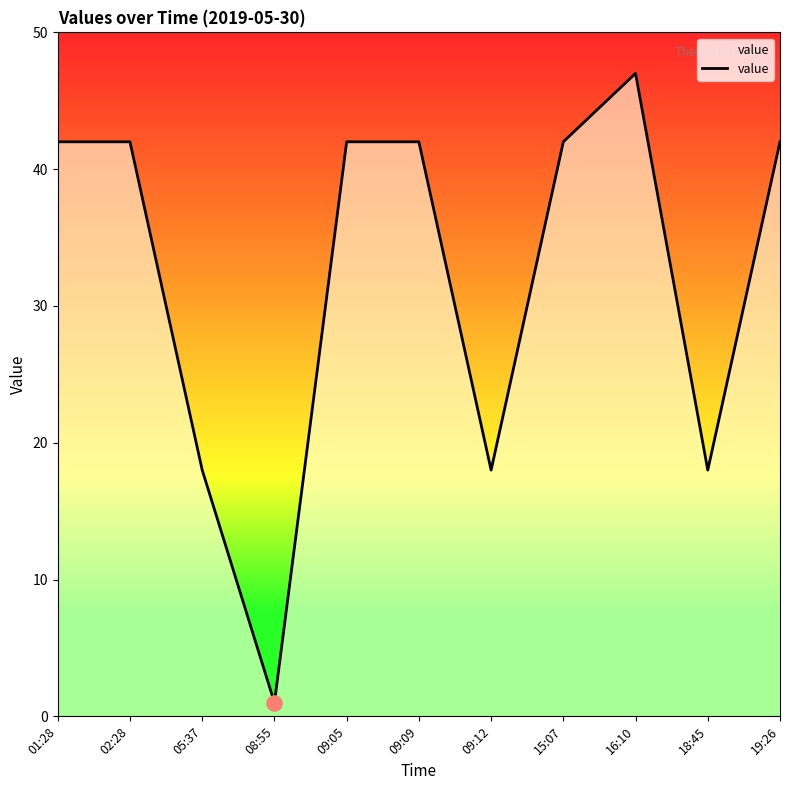

What is the change in value from 01:28 to 05:37?

-24